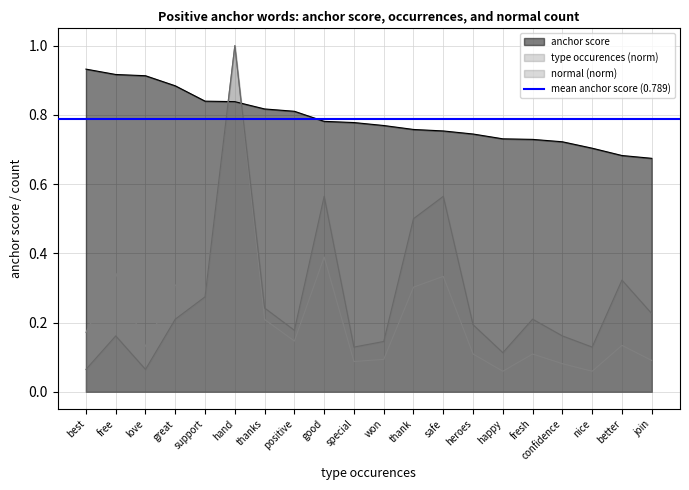

What is the sum of the normal values at support and good?

0.8